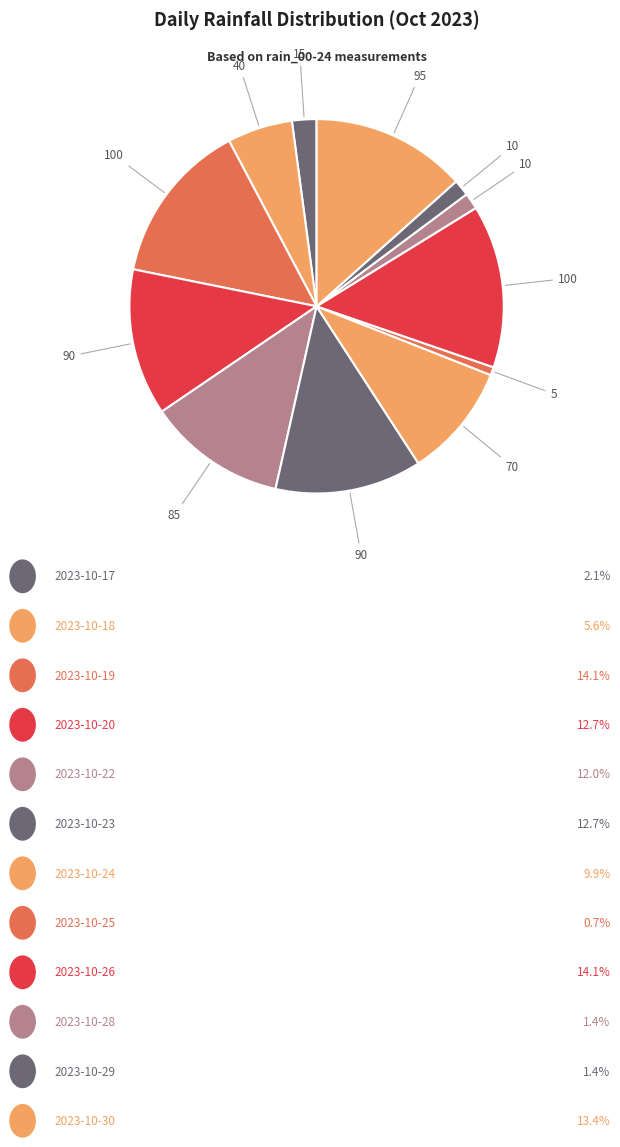

How many slices are in this pie chart?

12